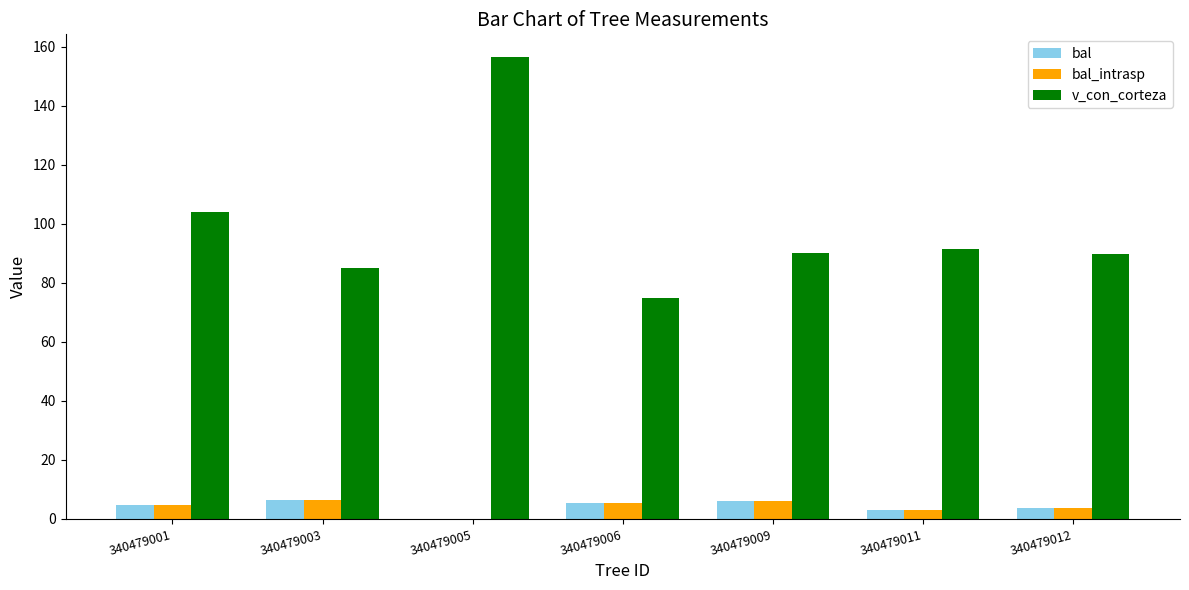

What is the sum of all v_con_corteza values?

691.5